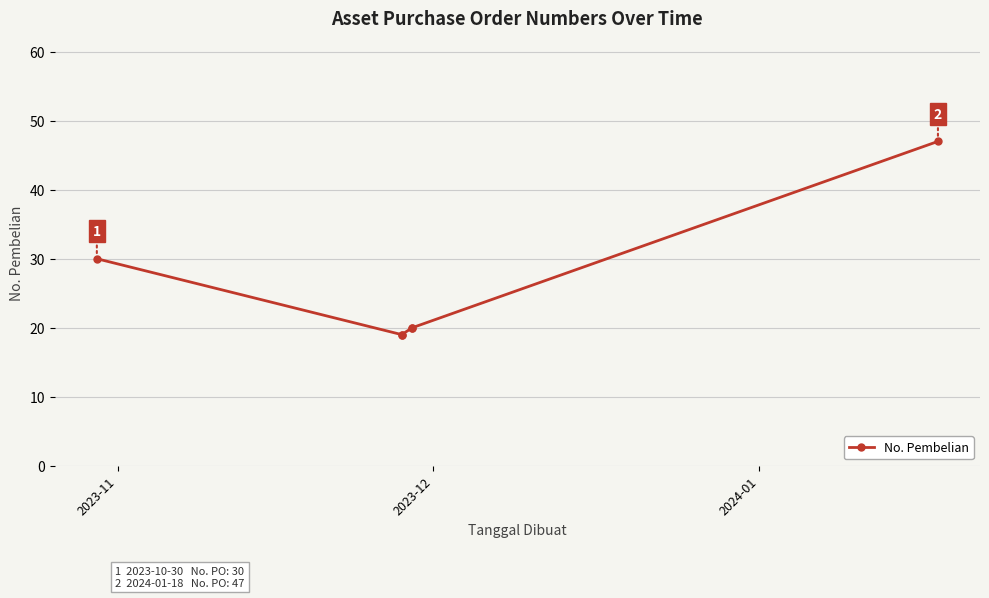

What is the difference between the second highest and minimum values?

11